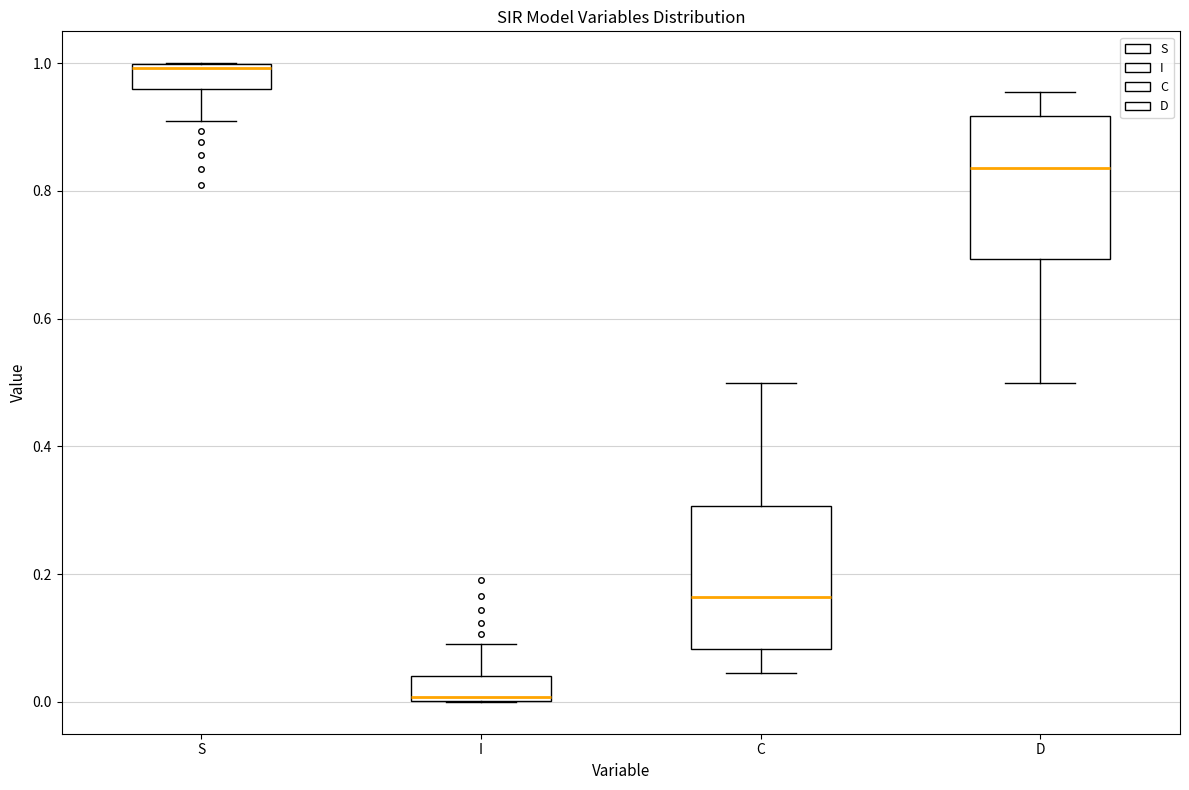

Where is the lower edge of the box for S on the y-axis? The values are not printed on the chart, so give them approximately, as read against the axis.

0.96